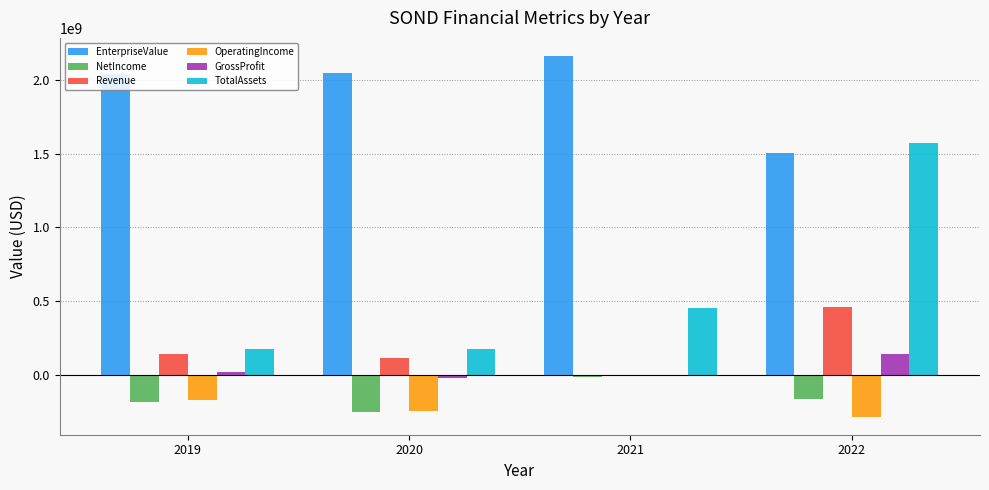

At which category is the sum across all series the highest?

2022